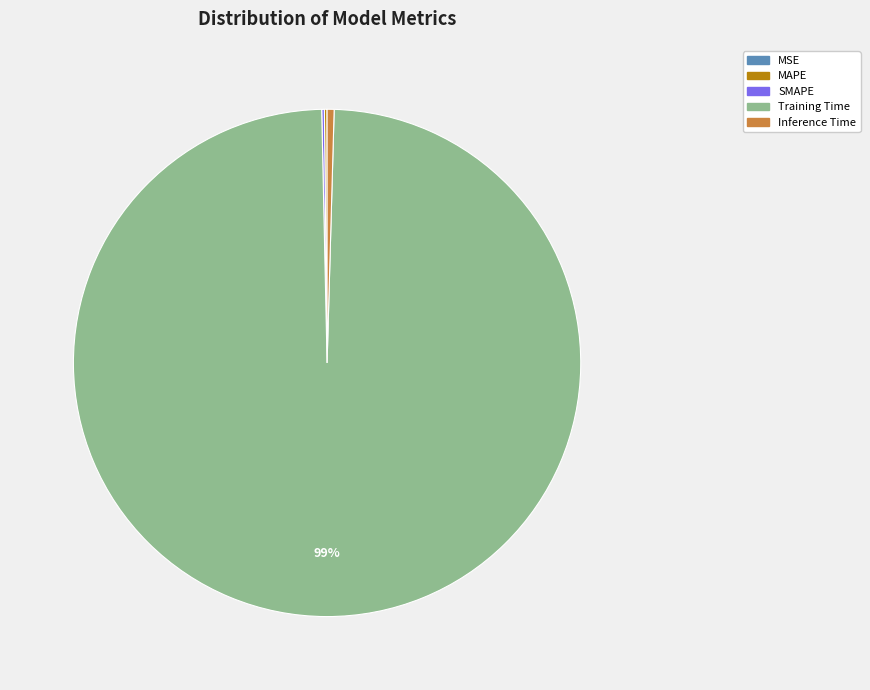

Which category accounts for the majority?

Training Time